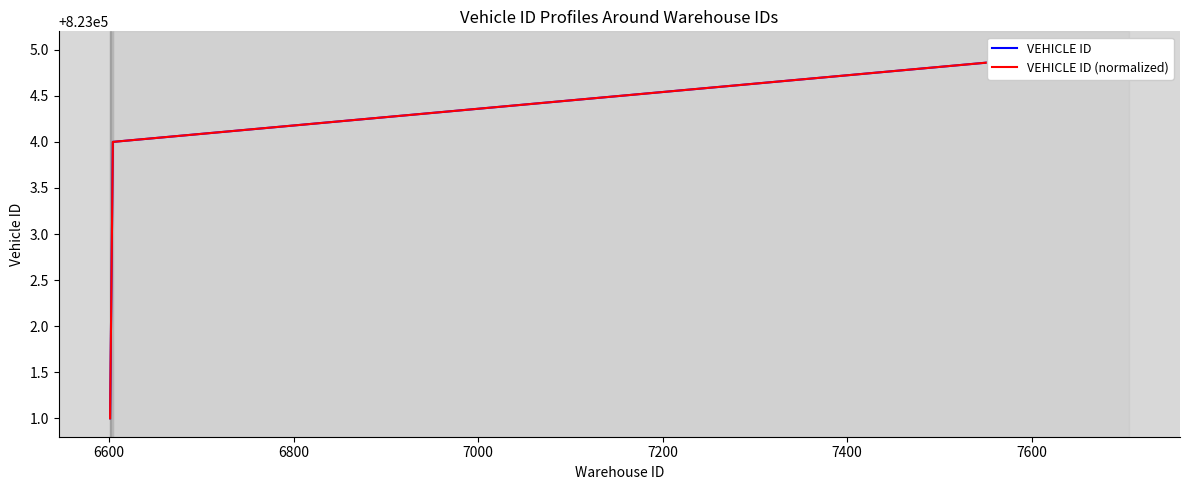

How many VEHICLE ID (normalized) values are between 823002 and 823004?

3